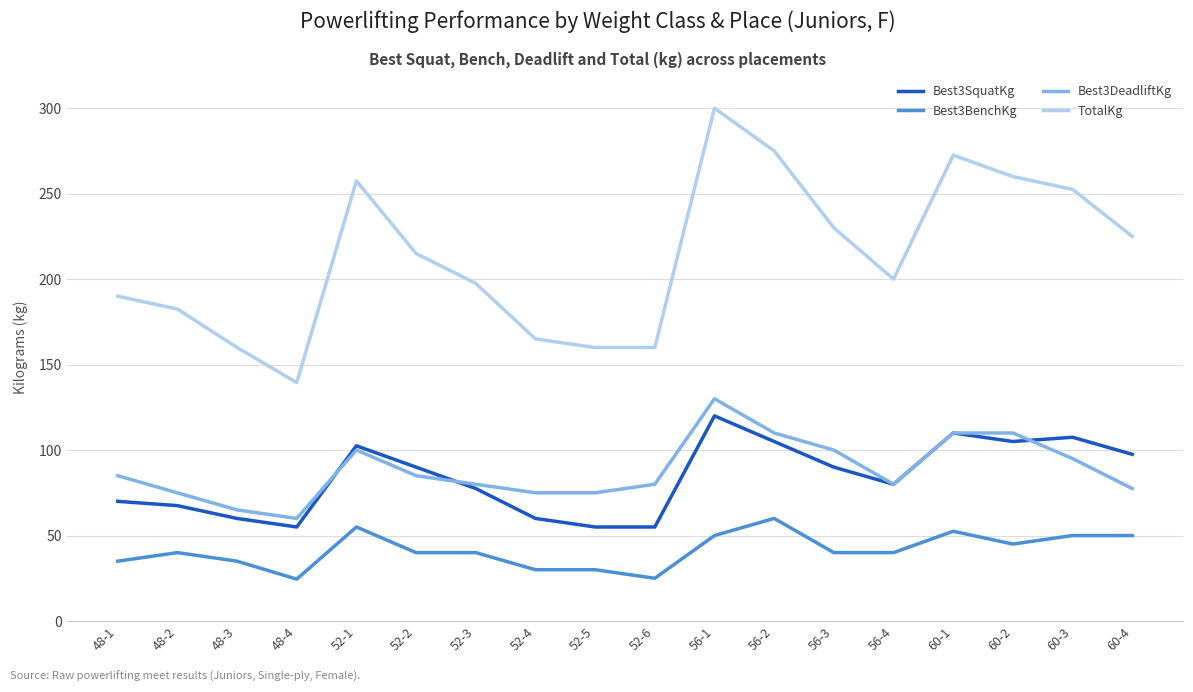

What is the smallest value displayed?

24.5